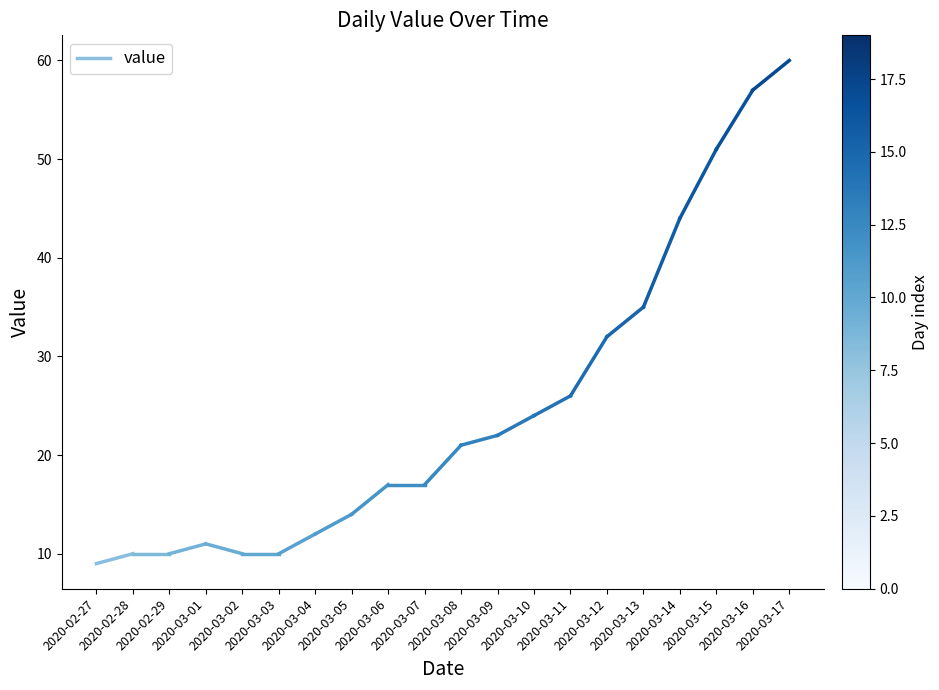

What is the ratio of the value at 2020-02-28 to the value at 2020-02-27?

1.1